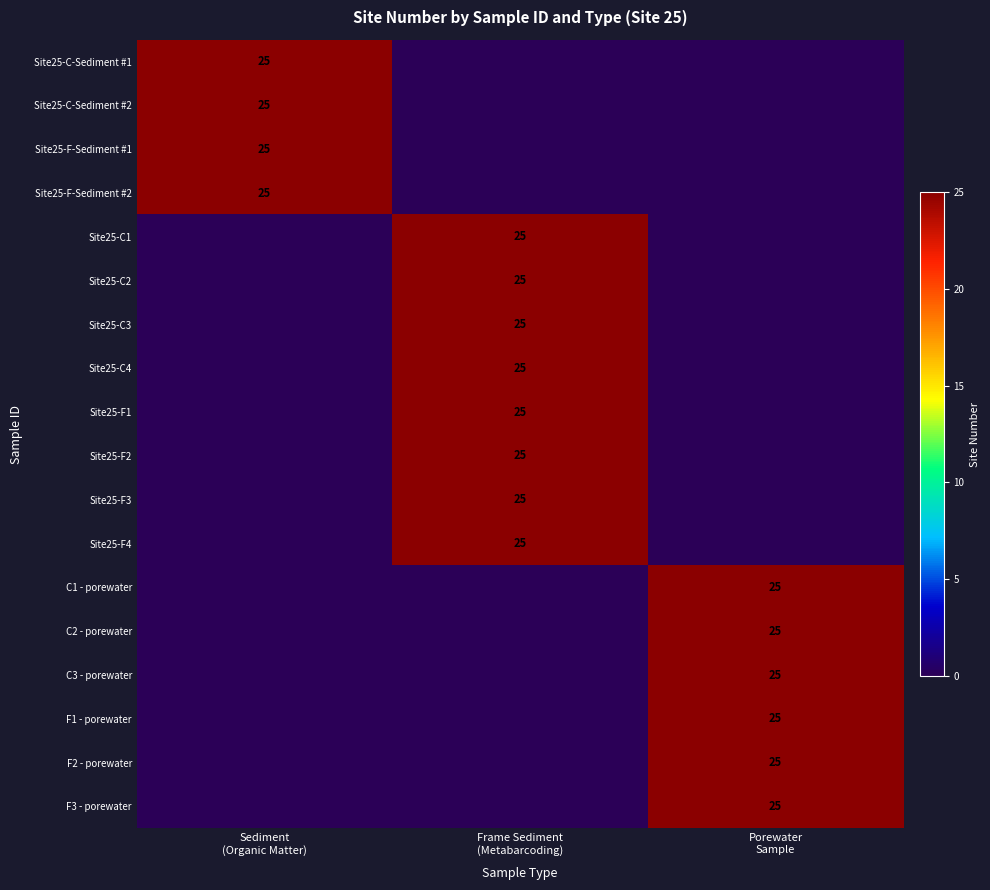

Is it true that Site25-C4 equals 25 at Frame Sediment (Metabarcoding)?

True